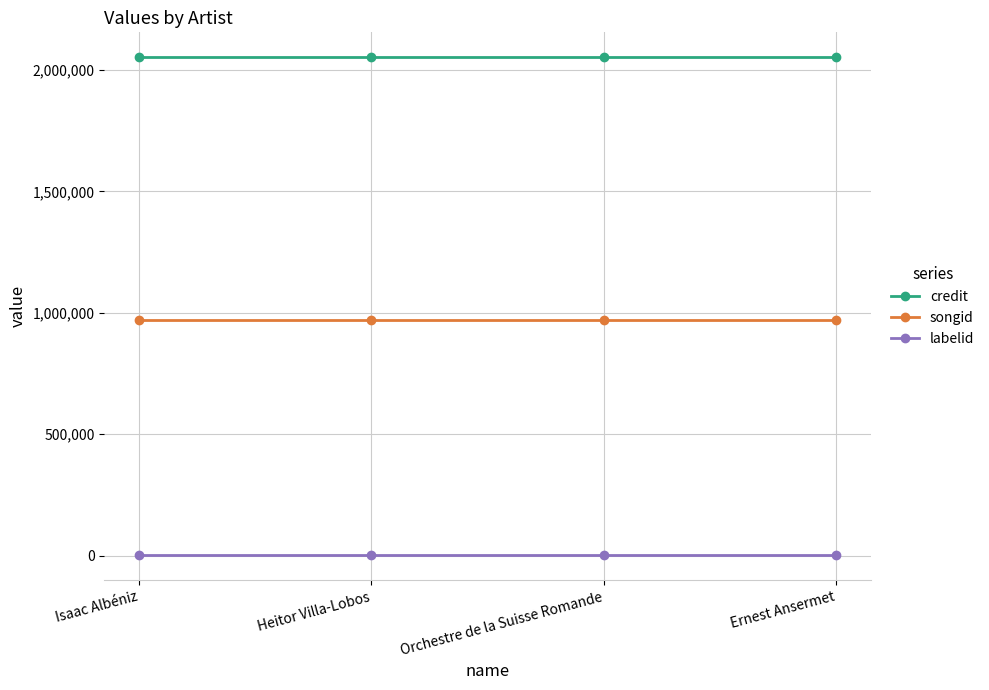

List the series in order of their peak value, lowest first.

labelid, songid, credit